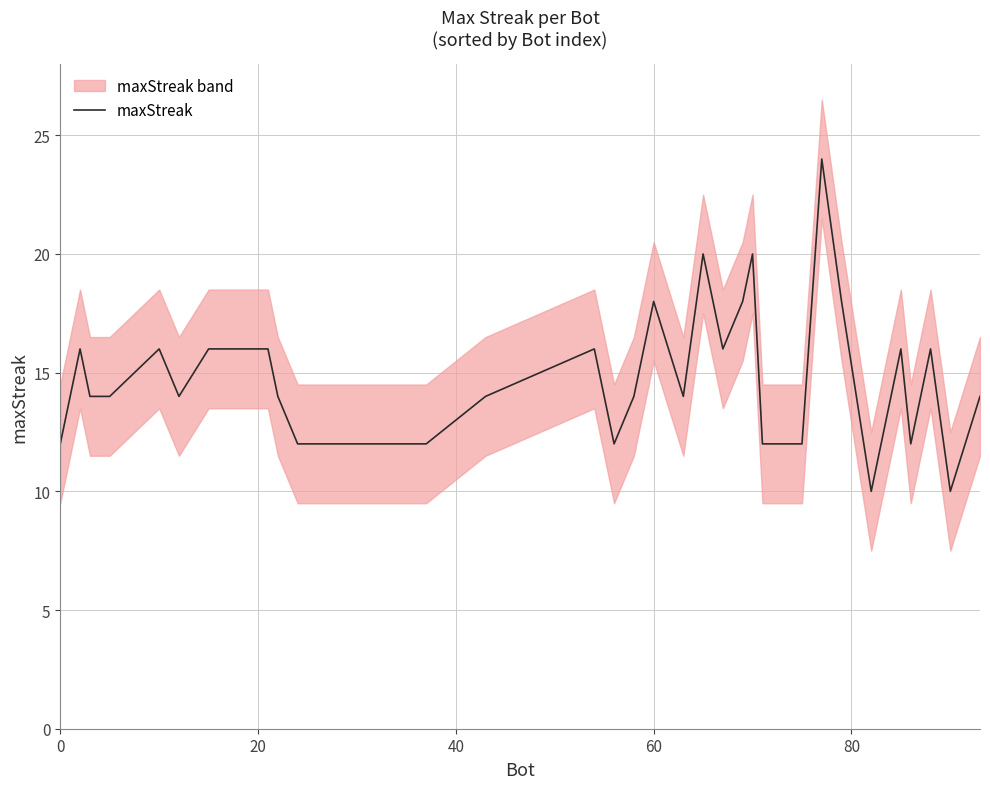

Does the chart have visible grid lines?

Yes